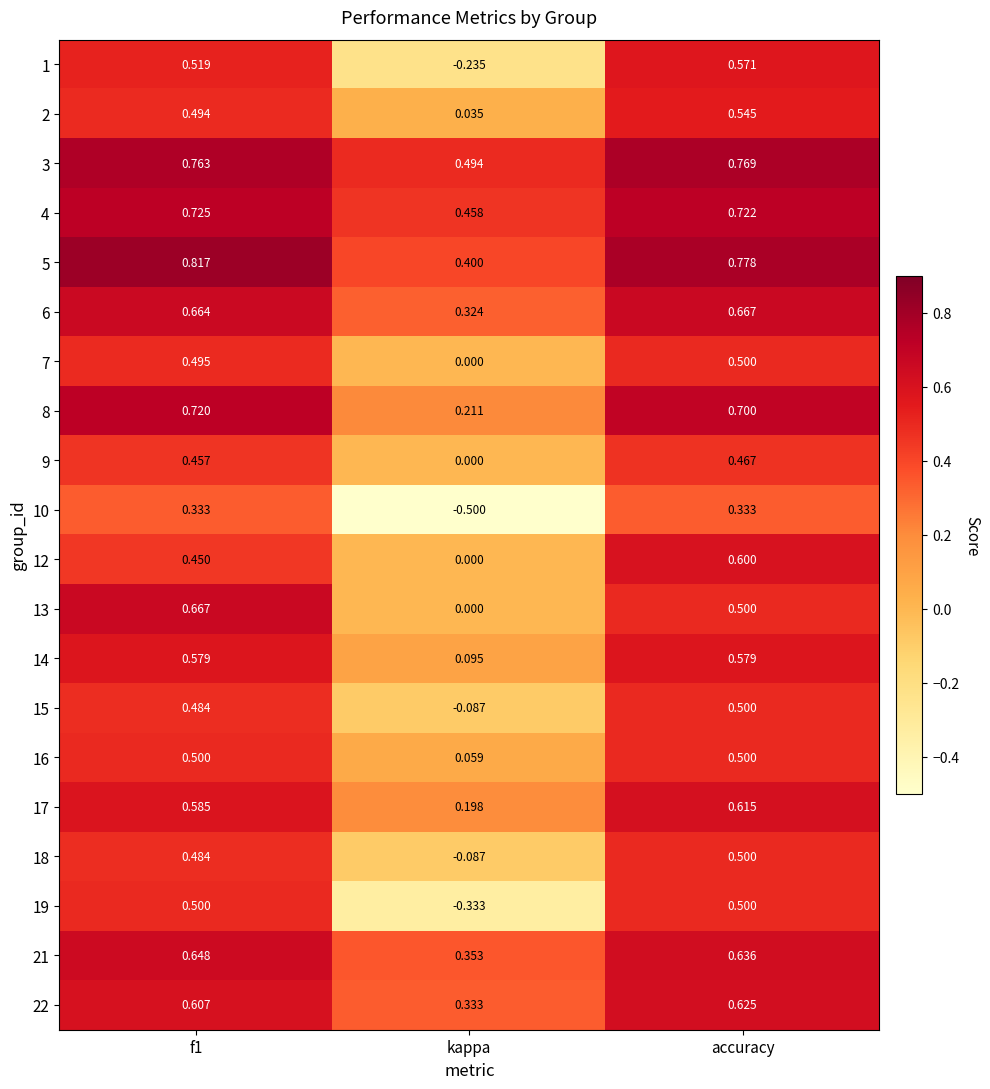

Which category has the lowest value across all series?

kappa